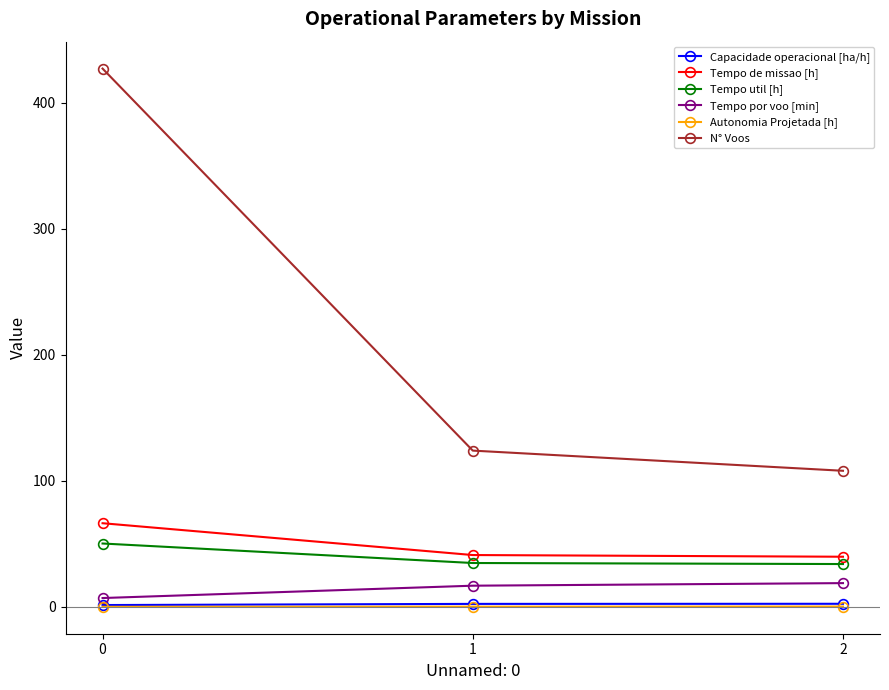

Which series has the largest total across all categories?

N° Voos